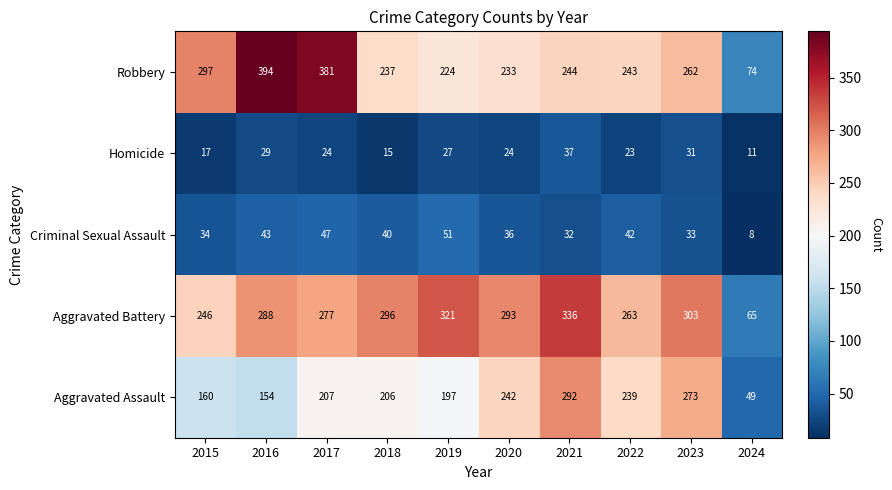

The Aggravated Battery series shows 263 at 2022. True or false?

True